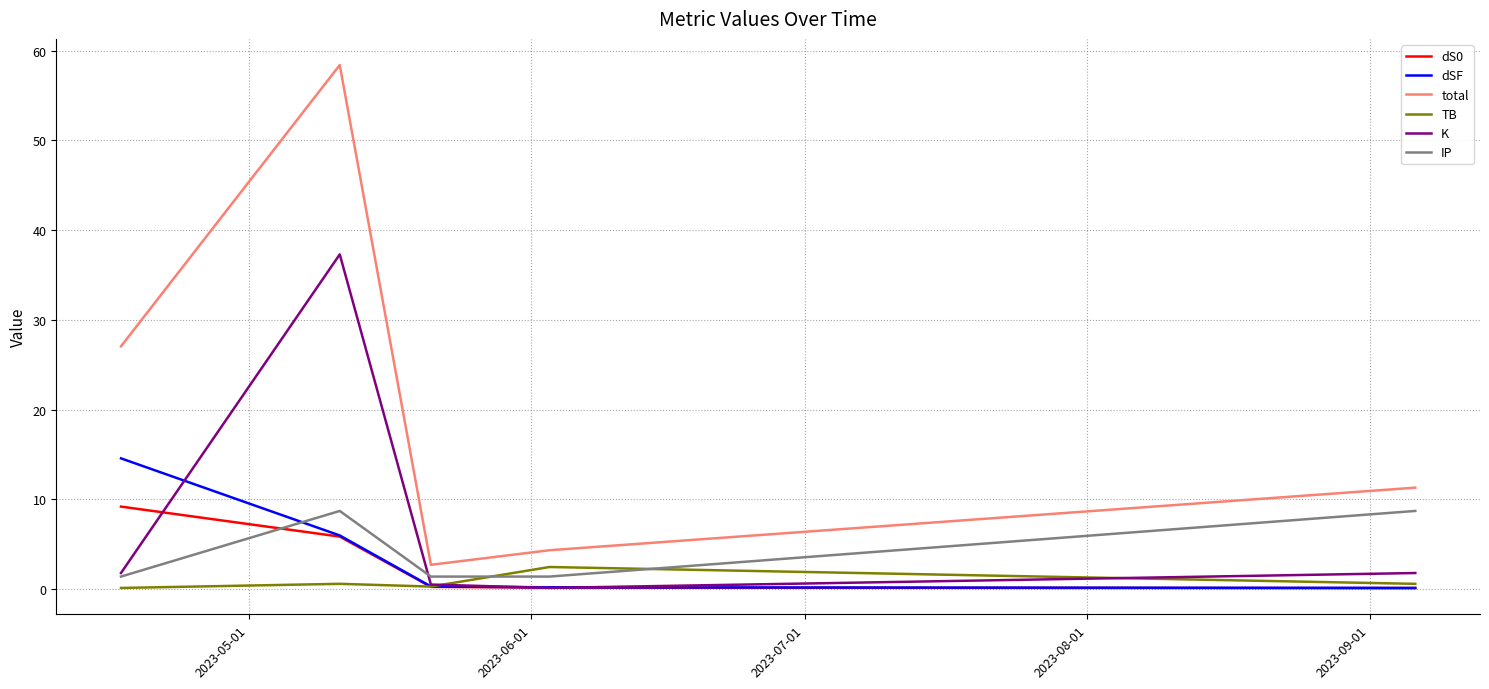

At how many categories does at least one series exceed 17?

2